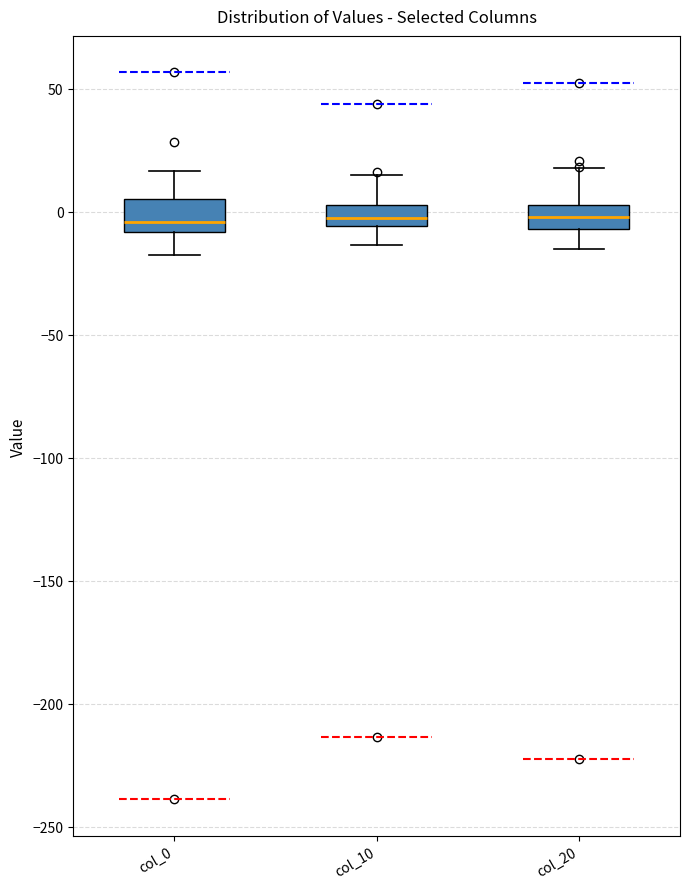

Where does the upper whisker of the box for col_0 end on the y-axis? The values are not printed on the chart, so give them approximately, as read against the axis.

15